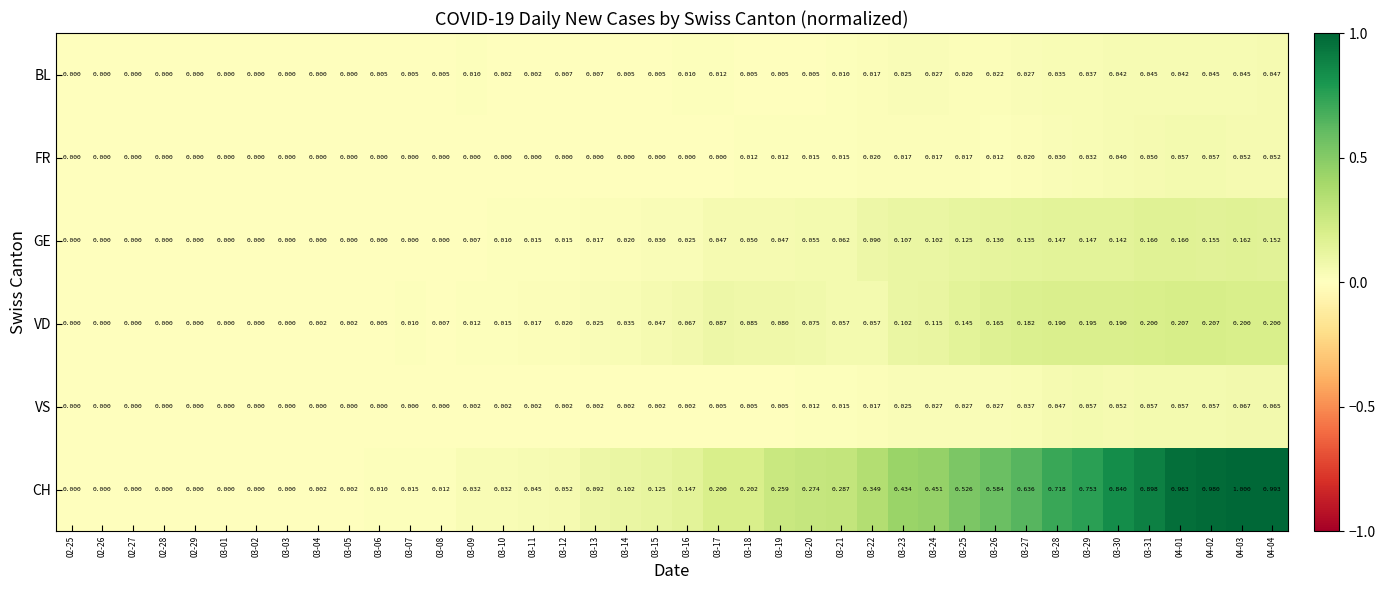

Which series has the largest range (max minus min)?

CH